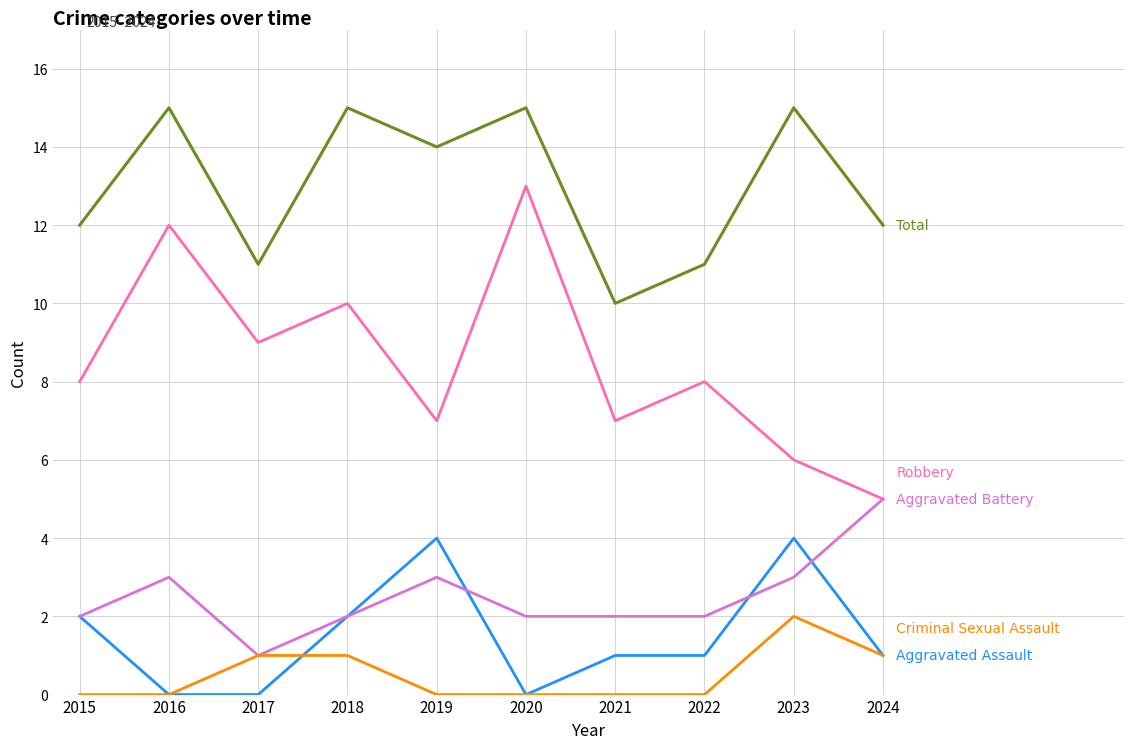

What is the difference between the highest and lowest values at 2022?

11